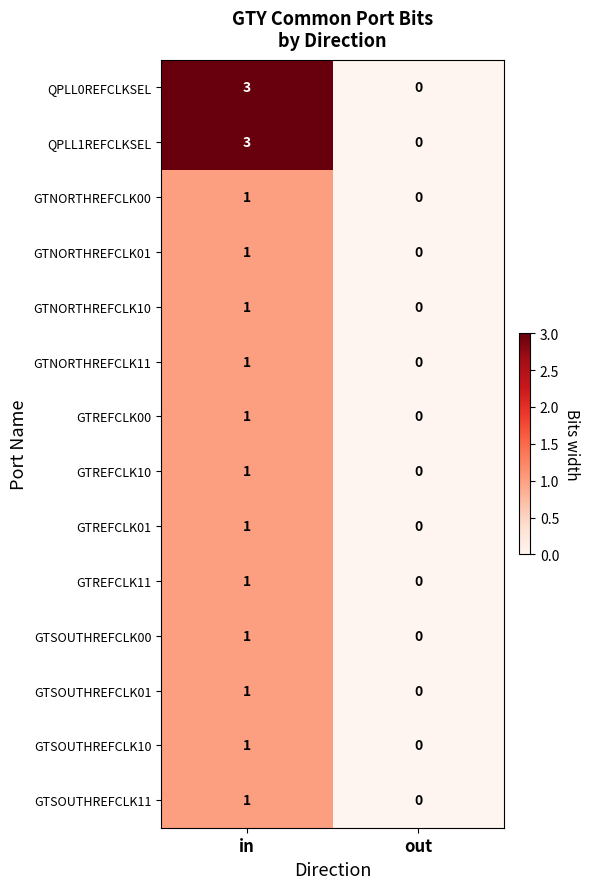

Reading left to right, transcribe all the data shown in this chart.

QPLL0REFCLKSEL: in=3	out=0
QPLL1REFCLKSEL: in=3	out=0
GTNORTHREFCLK00: in=1	out=0
GTNORTHREFCLK01: in=1	out=0
GTNORTHREFCLK10: in=1	out=0
GTNORTHREFCLK11: in=1	out=0
GTREFCLK00: in=1	out=0
GTREFCLK10: in=1	out=0
GTREFCLK01: in=1	out=0
GTREFCLK11: in=1	out=0
GTSOUTHREFCLK00: in=1	out=0
GTSOUTHREFCLK01: in=1	out=0
GTSOUTHREFCLK10: in=1	out=0
GTSOUTHREFCLK11: in=1	out=0